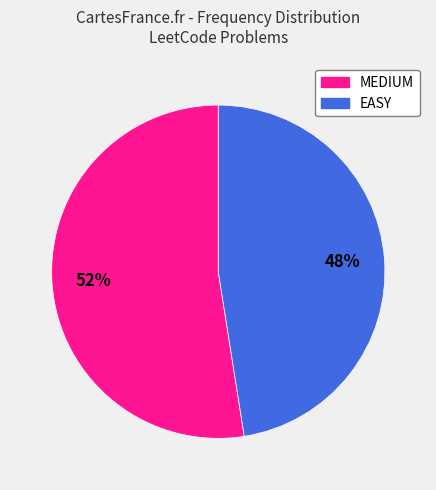

To the nearest percent, what is the combined percentage of EASY and MEDIUM?

100%